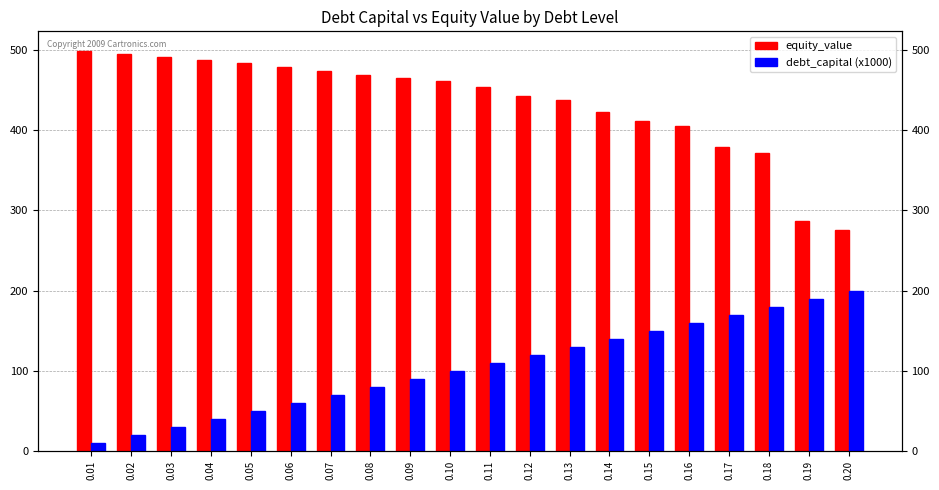

At how many categories does at least one series exceed 46?

20